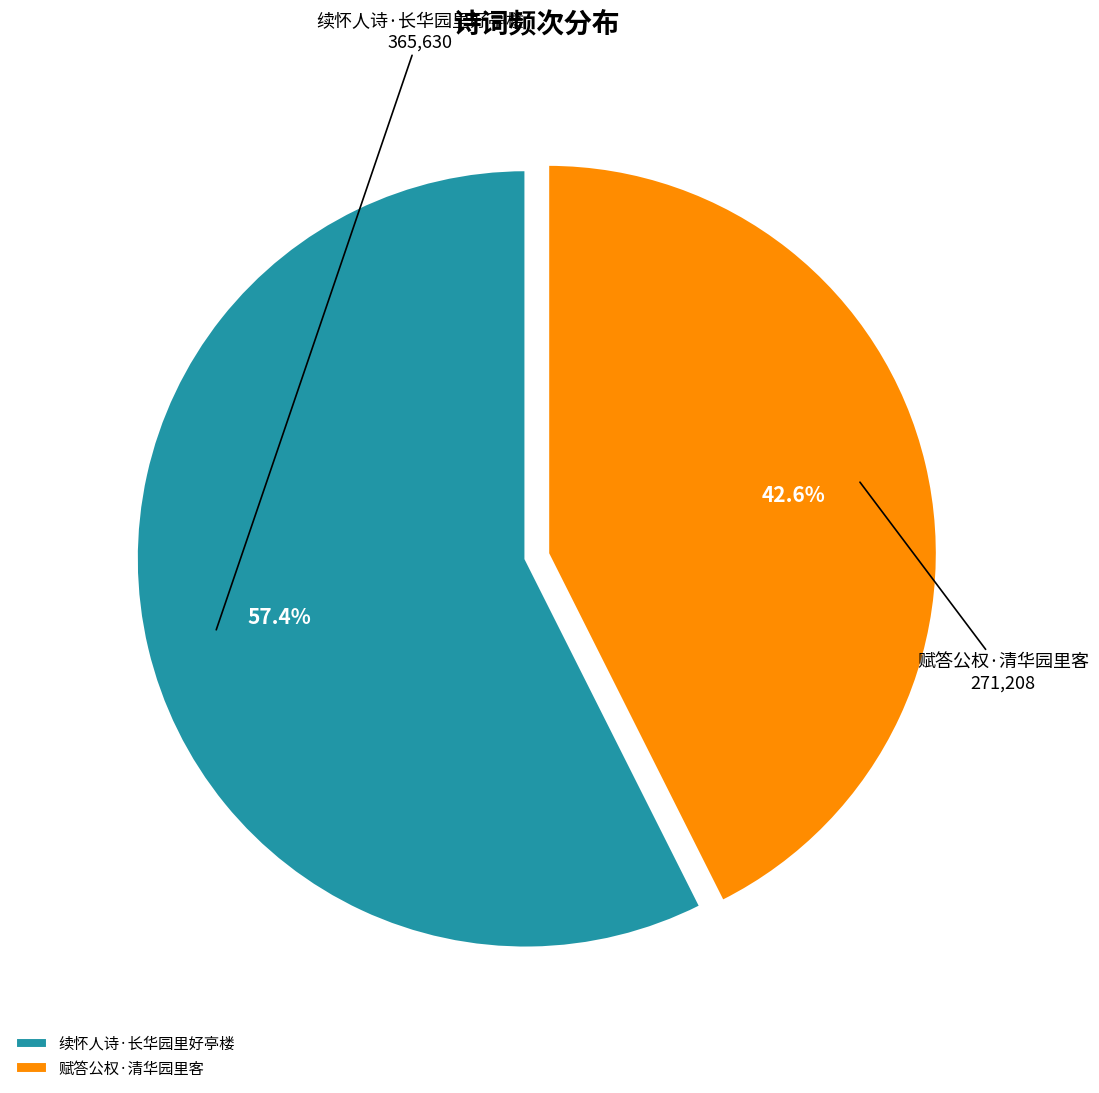

Between 赋答公权·清华园里客 and 续怀人诗·长华园里好亭楼, which is larger?

续怀人诗·长华园里好亭楼